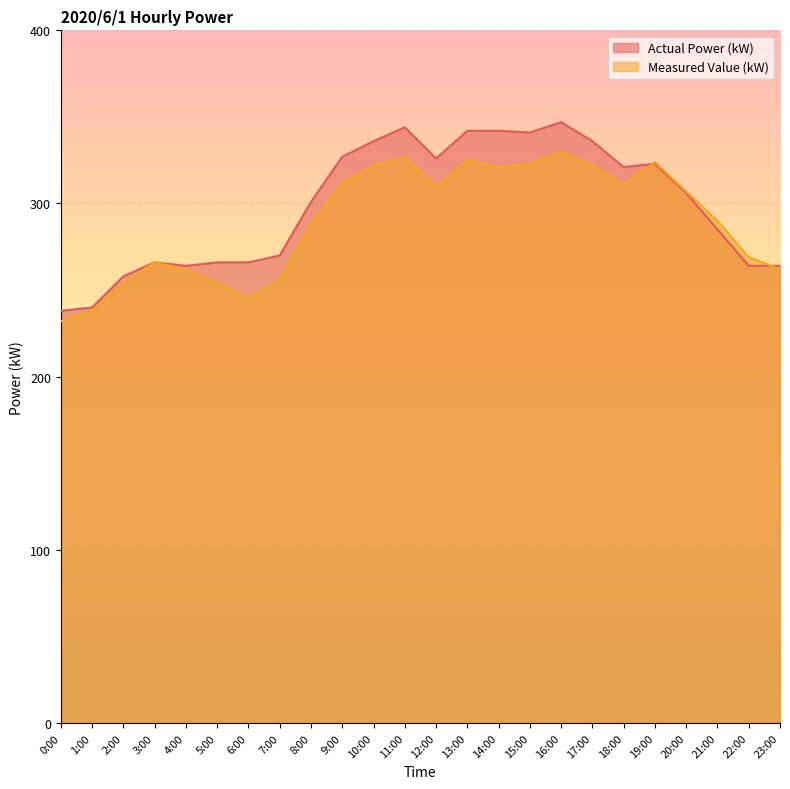

What are all the series names shown in the legend?

Actual Power (kW), Measured Value (kW)